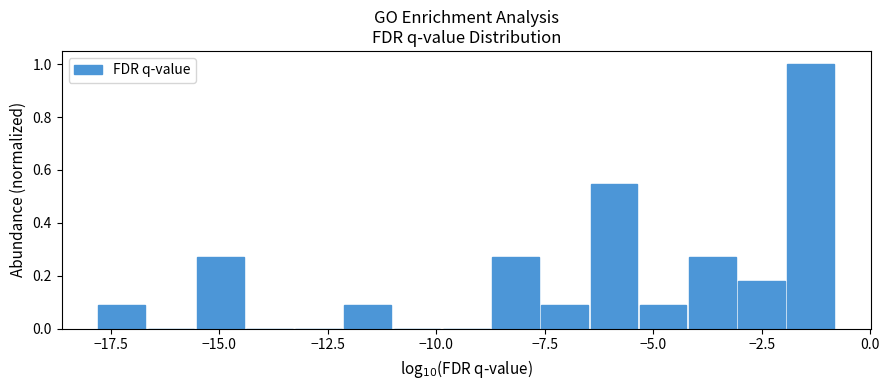

Around what value on the x-axis is the tallest bar? Give the approximate position of its centre, as read against the axis.

-1.5